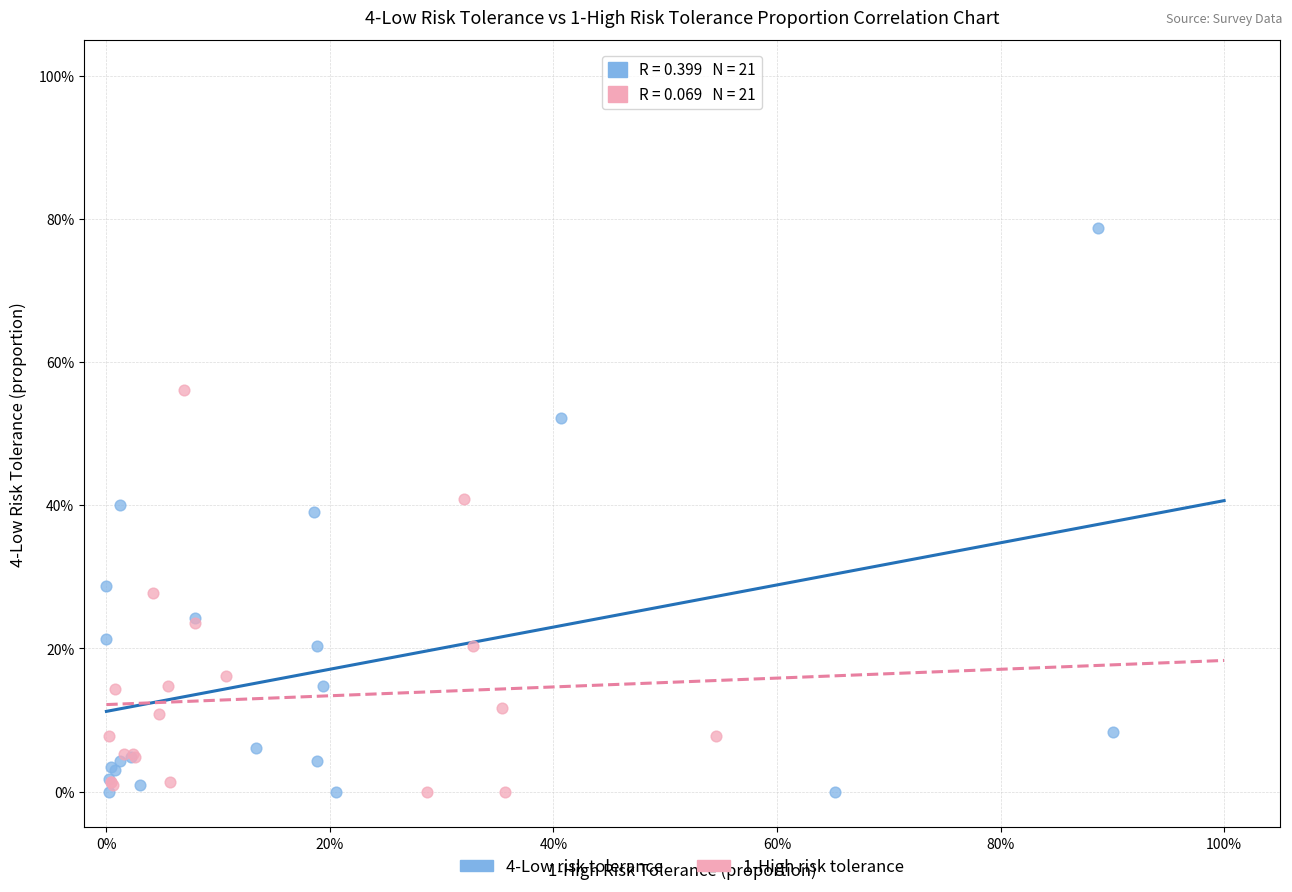

Which series contains the highest Y value?

4-Low risk tolerance